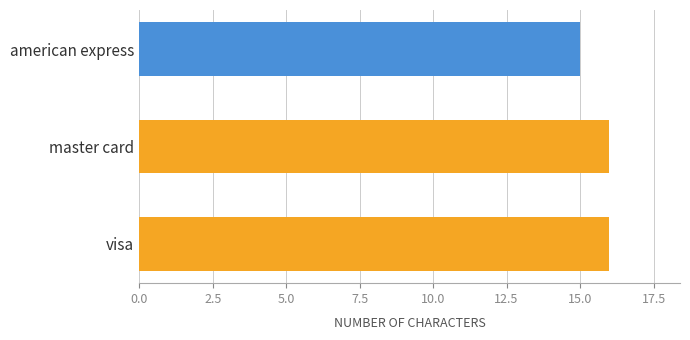

Reading bottom to top, extract all data points from this chart.

16	16	15